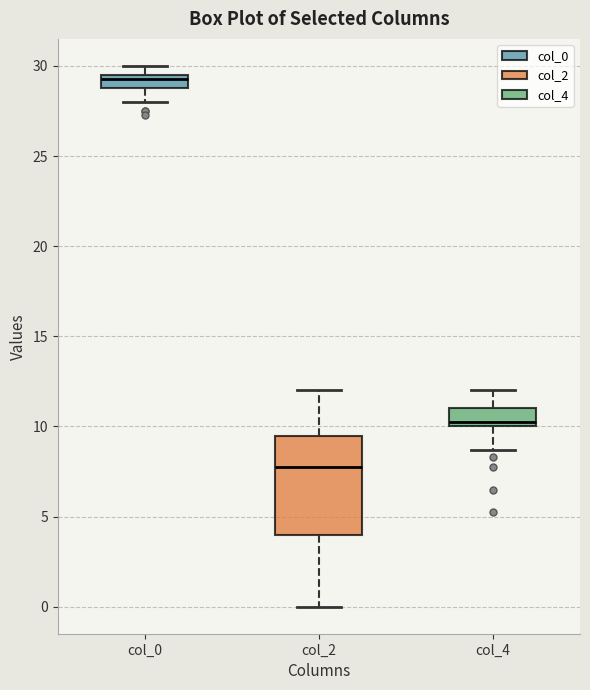

Which box has the highest median line?

col_0